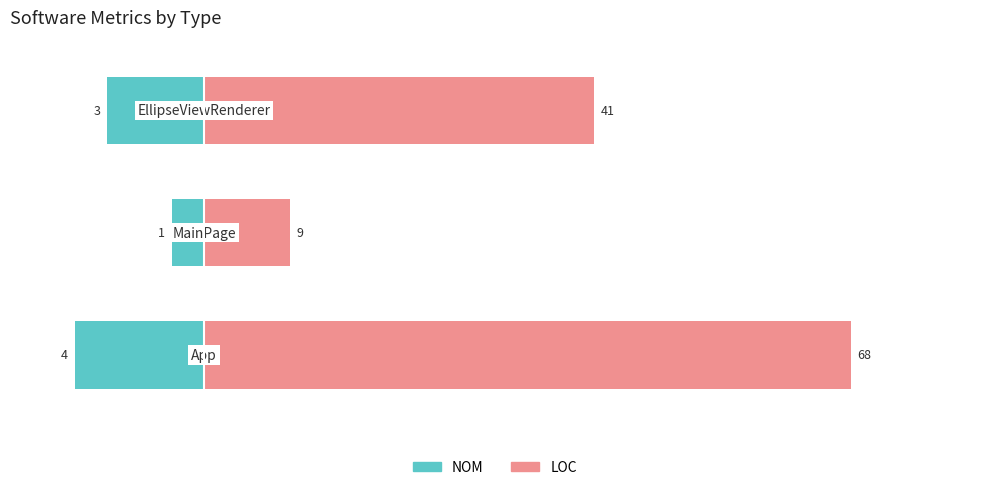

Does the chart contain stacked bars?

No